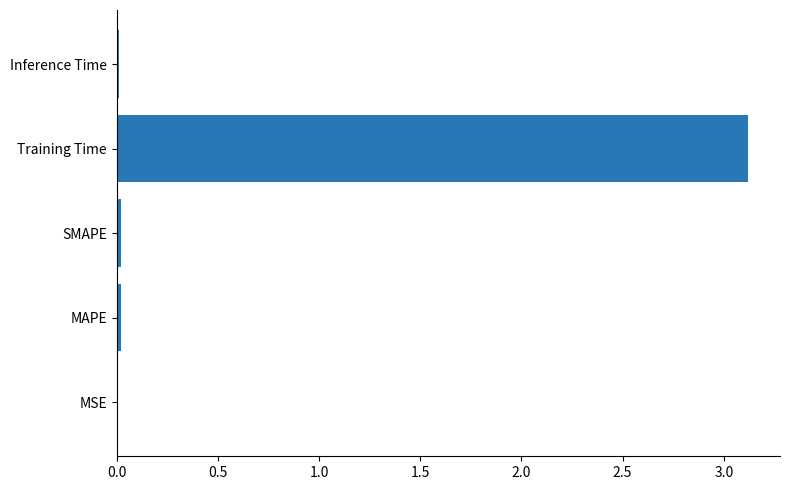

Are the bars horizontal?

Yes